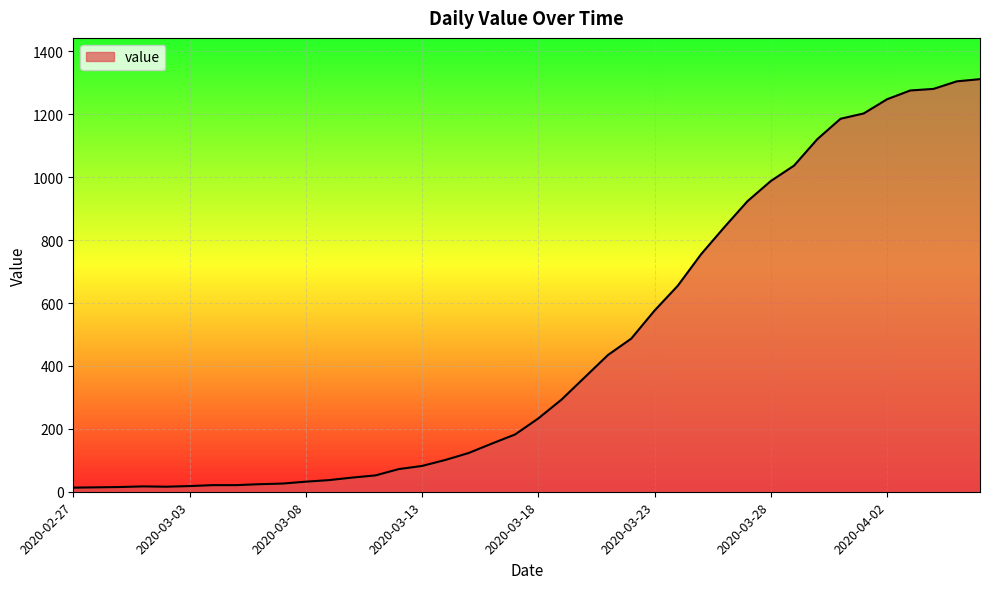

What is the difference between the maximum and minimum values?

1299